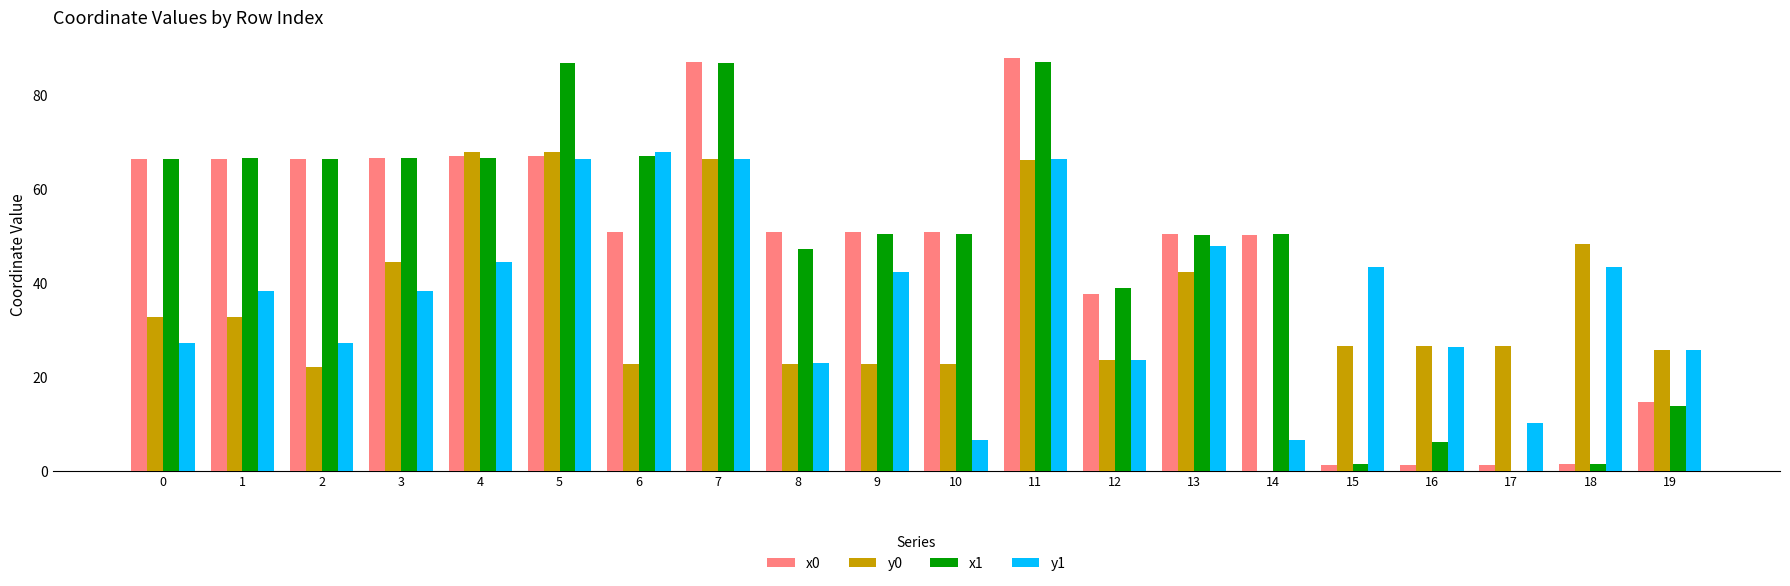

What is the sum of all y1 values?

741.6